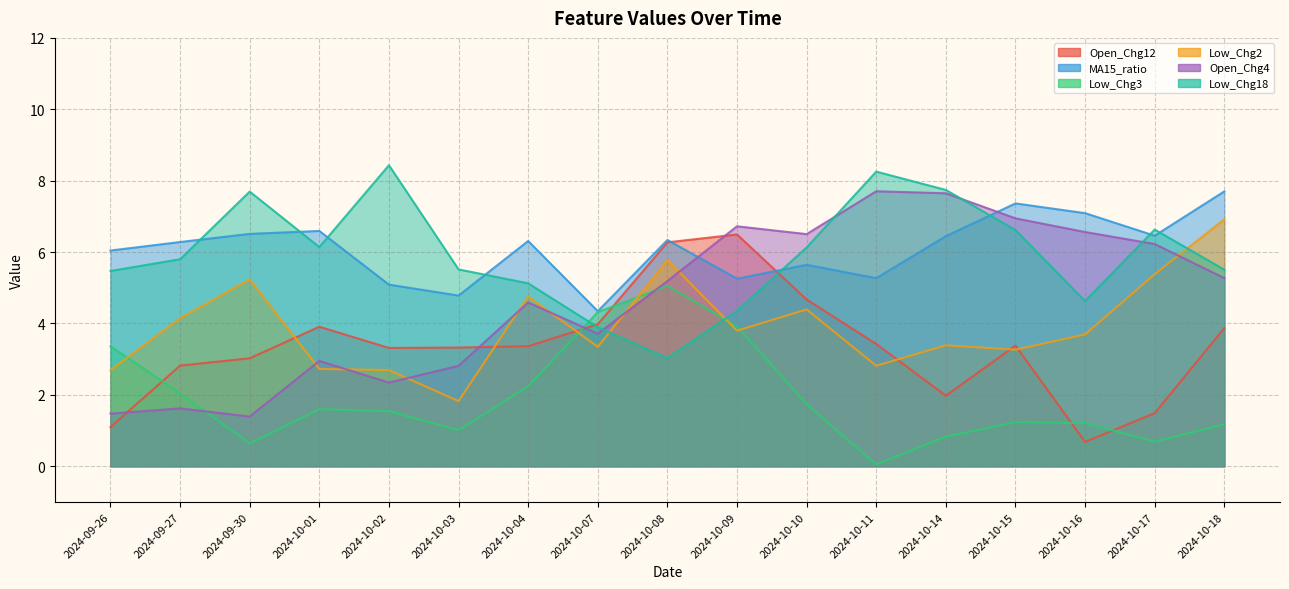

Which series has the largest range (max minus min)?

Open_Chg4